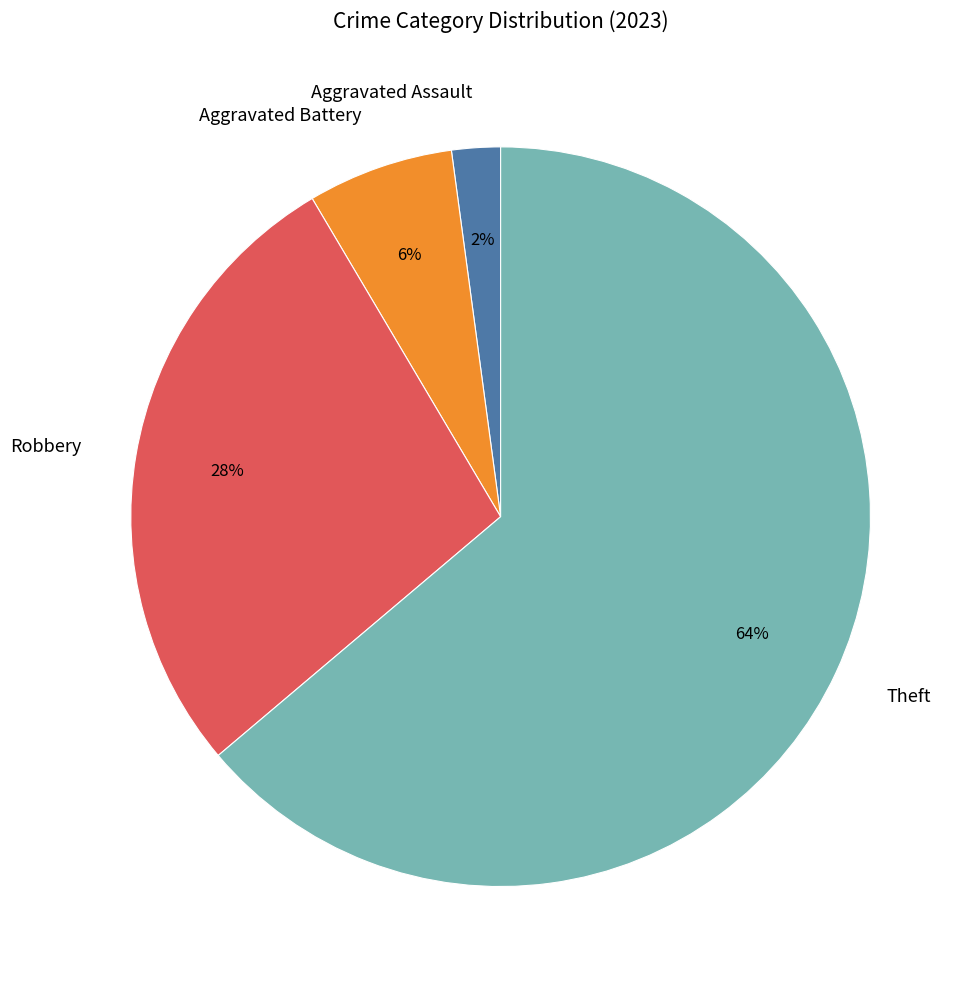

Do Aggravated Assault and Aggravated Battery together represent more than half of the pie?

No